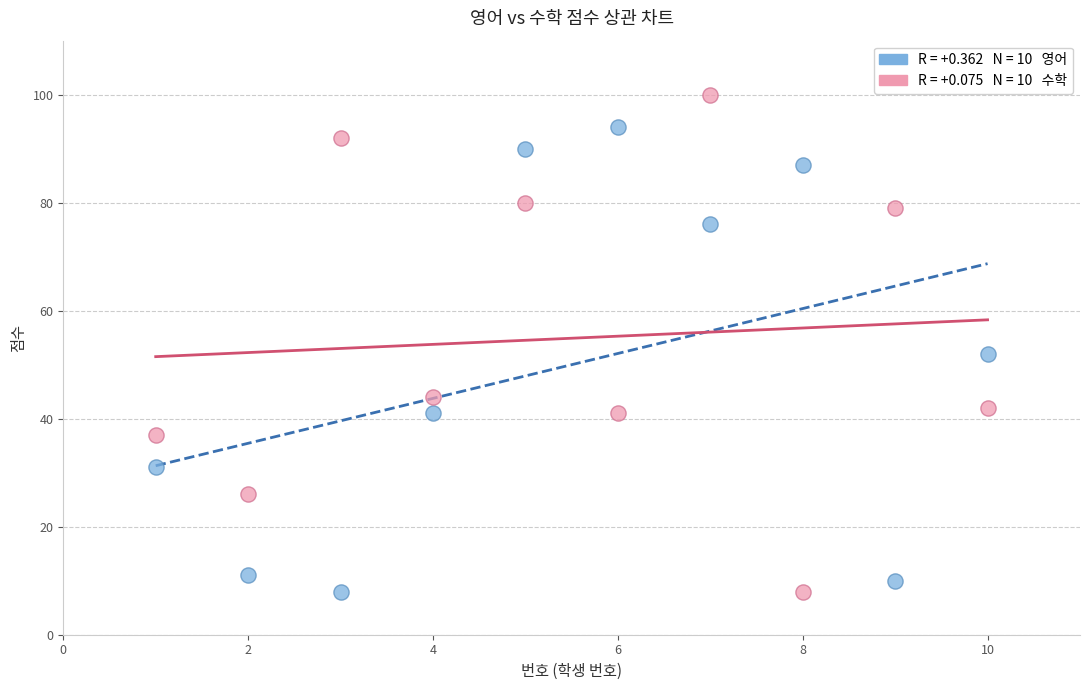

Across all series, what Y value is closest to 54?

52